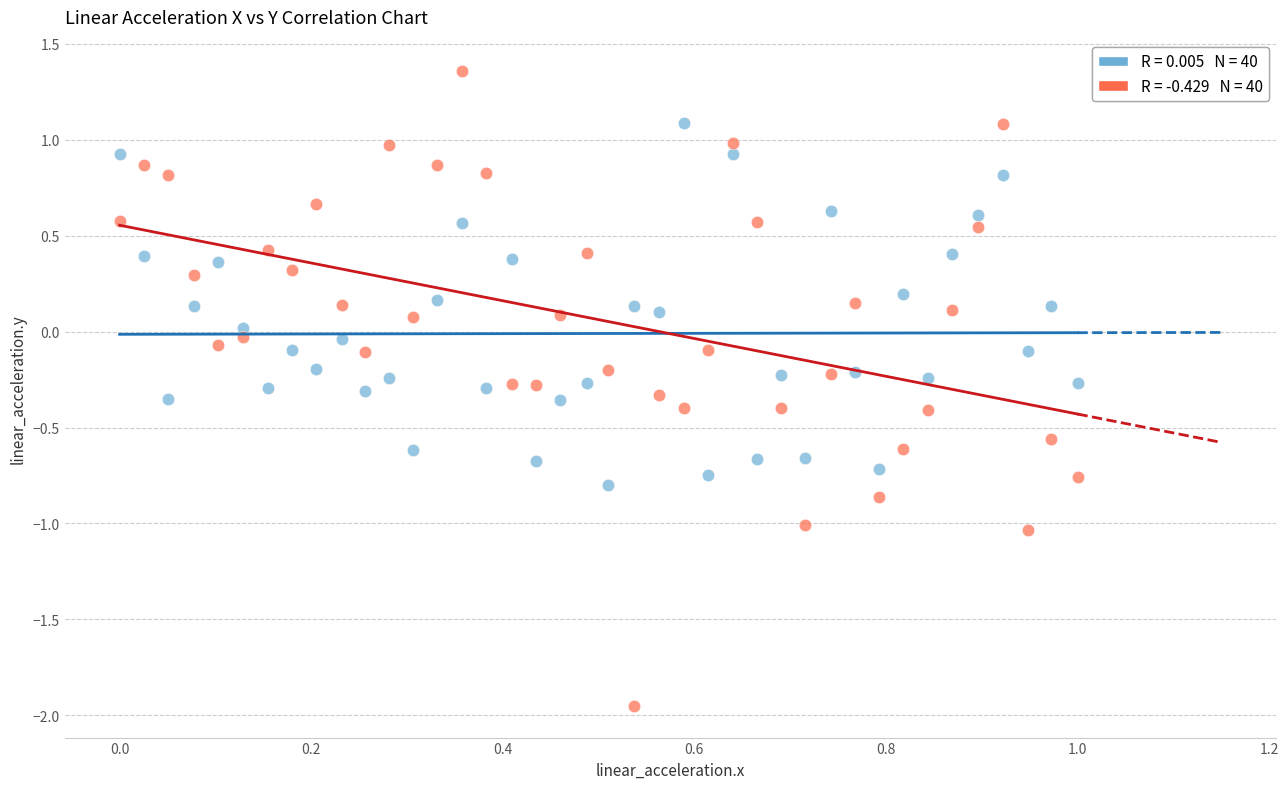

Across all data points, what is the range of Y values (max minus min)?

3.3